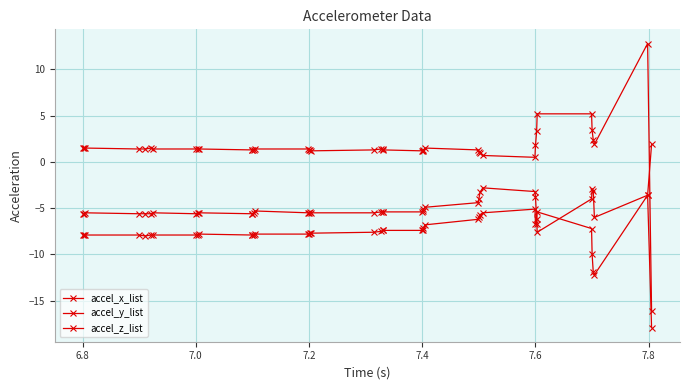

Which series has the largest total across all categories?

accel_z_list